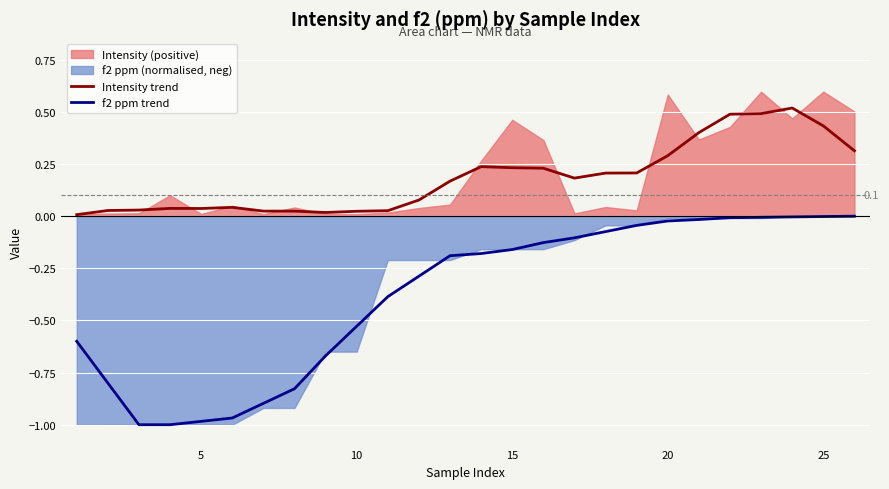

Is it true that Intensity trend equals 0.1 at 5?

False